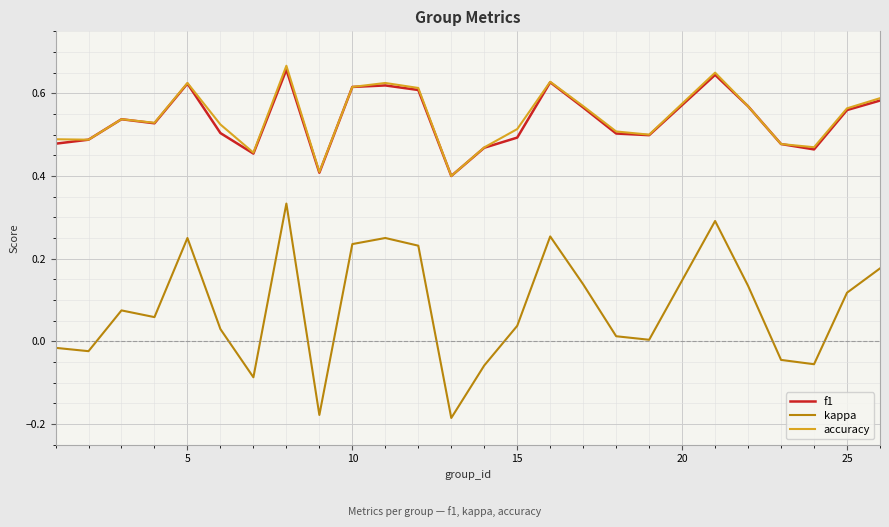

Which series has the largest range (max minus min)?

kappa